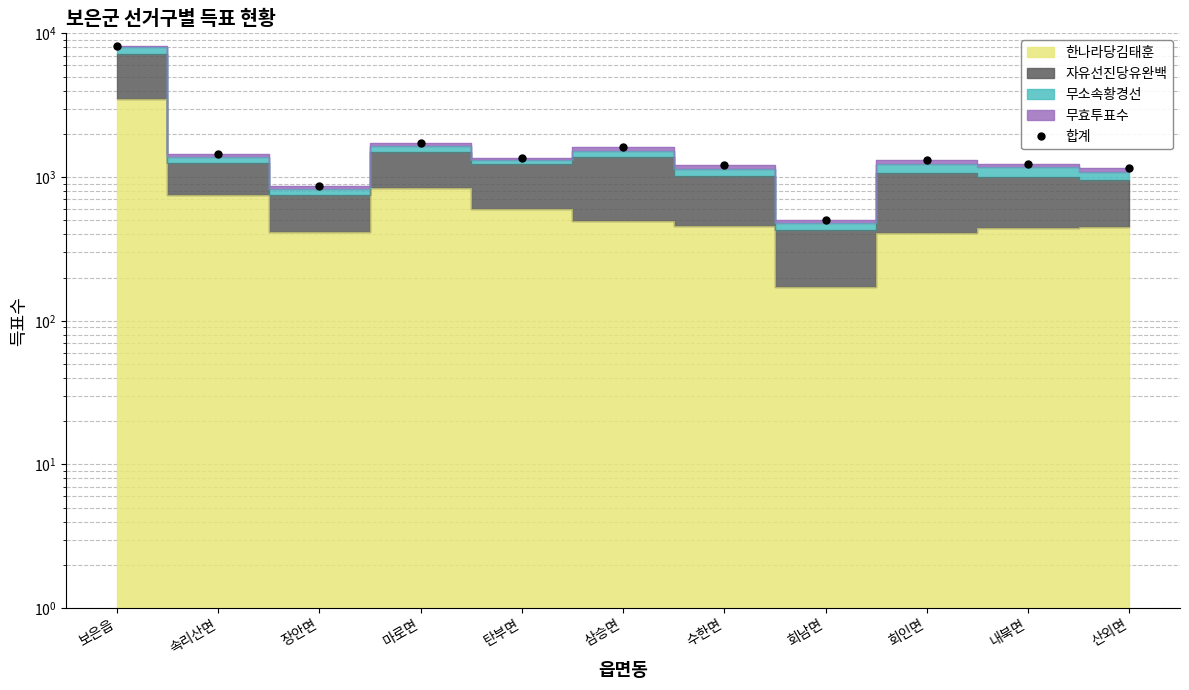

At which label does the data first exceed 1313?

보은읍